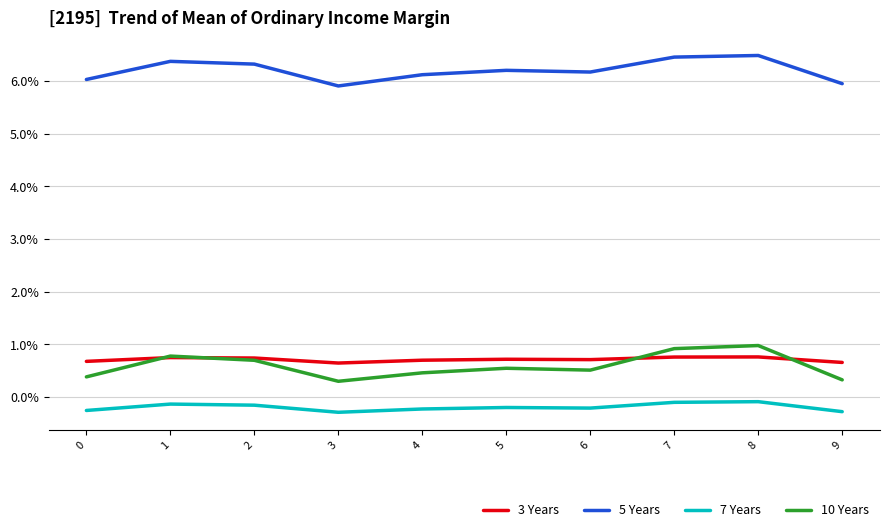

What are all the series names shown in the legend?

3 Years, 5 Years, 7 Years, 10 Years